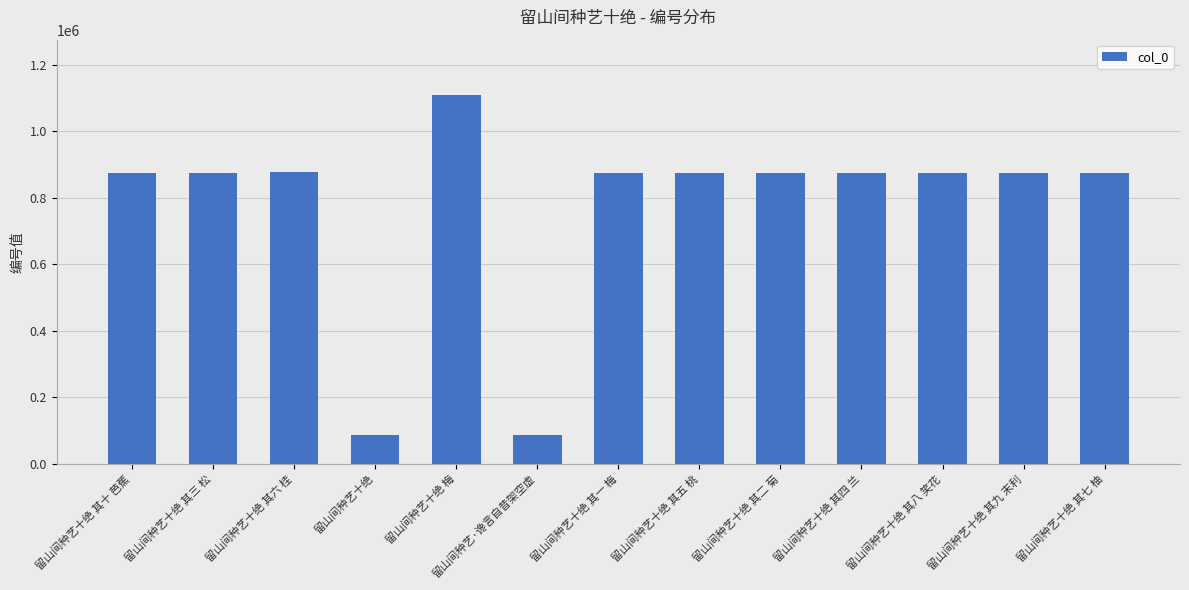

What is the maximum value shown in the chart?

1108902